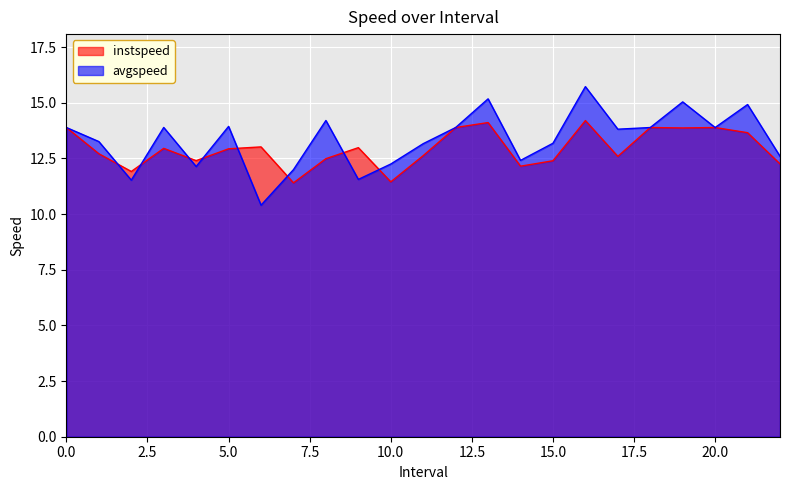

Which series ends up on top after the final intersection of avgspeed and instspeed?

avgspeed